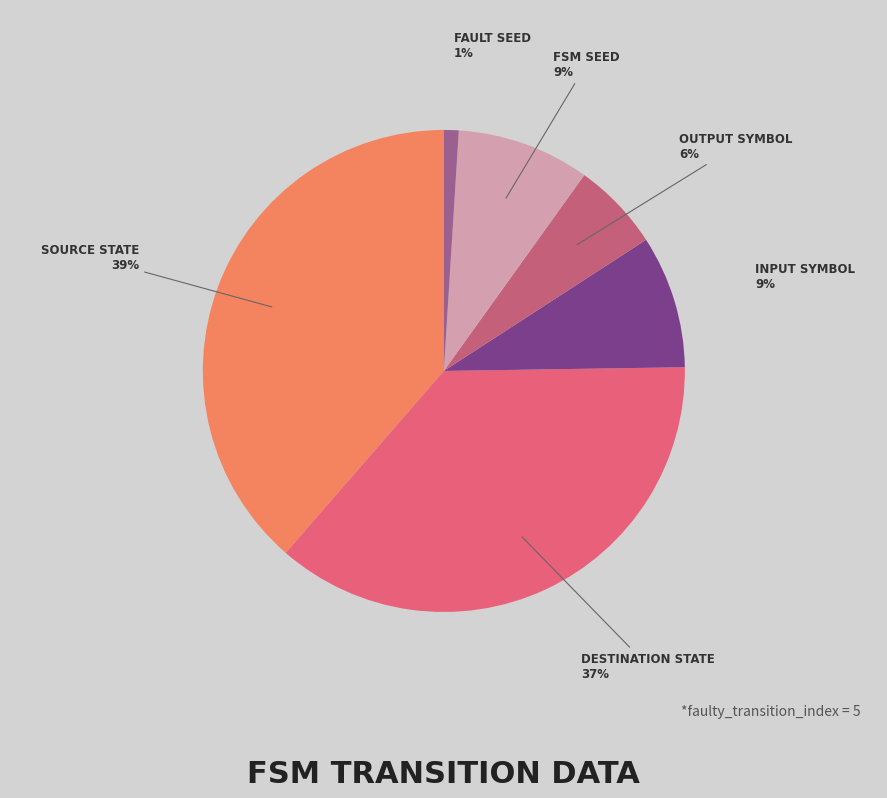

The OUTPUT SYMBOL slice represents 1% of the pie. True or false?

False